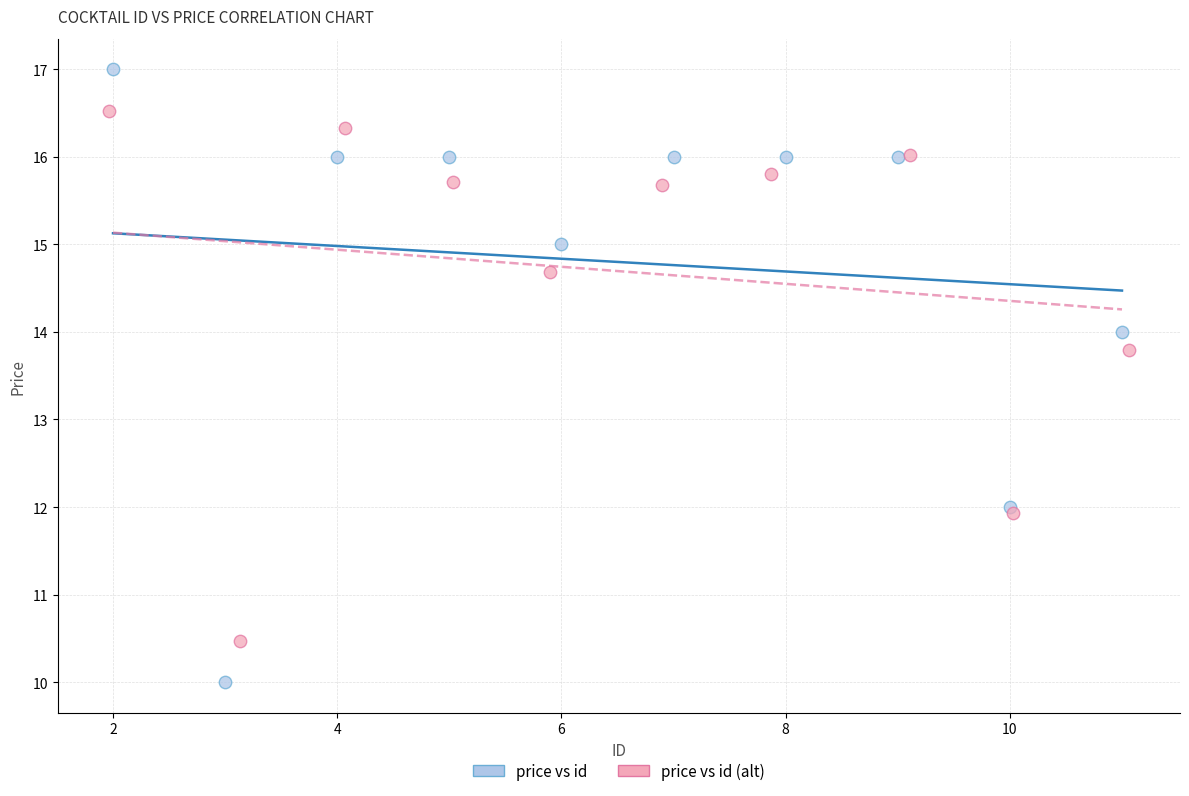

What are all the series names shown in the legend?

price vs id, price vs id (alt)